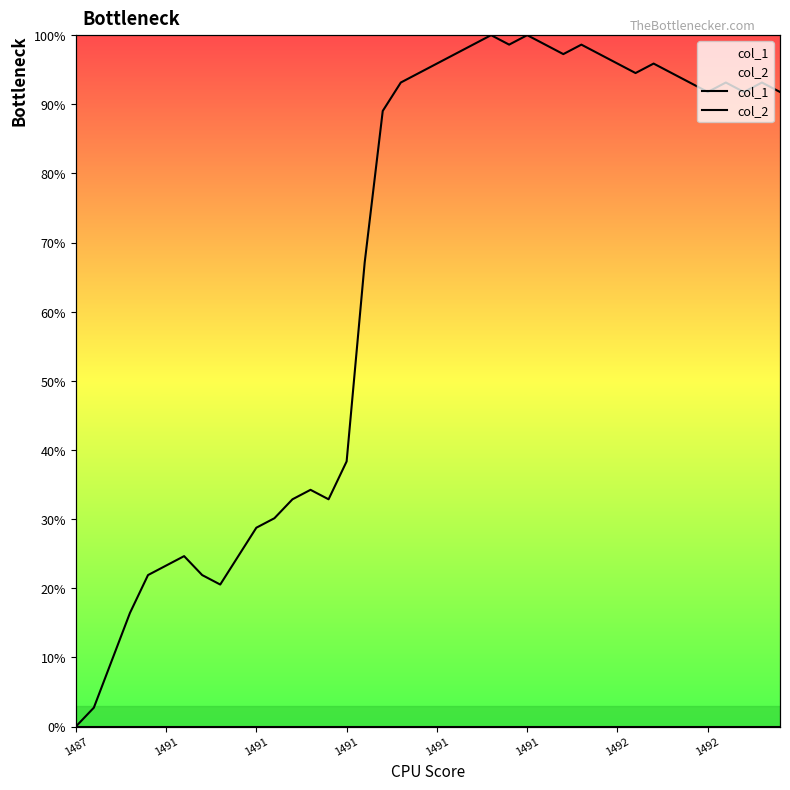

Reading left to right, extract all data points from this chart.

col_1: 0.0	2.7	9.6	16.4	21.9	23.3	24.7	21.9	20.5	24.7	28.8	30.1	32.9	34.2	32.9	38.4	67.1	89.0	93.2	94.5	95.9	97.3	98.6	100.0	98.6	100.0	98.6	97.3	98.6	97.3	95.9	94.5	95.9	94.5	93.2	91.8	93.2	91.8	93.2	91.8
col_2: 0.0	0.0	0.0	0.0	0.0	0.0	0.0	0.0	0.0	0.0	0.0	0.0	0.0	0.0	0.0	0.0	0.0	0.0	0.0	0.0	0.0	0.0	0.0	0.0	0.0	0.0	0.0	0.0	0.0	0.0	0.0	0.0	0.0	0.0	0.0	0.0	0.0	0.0	0.0	0.0